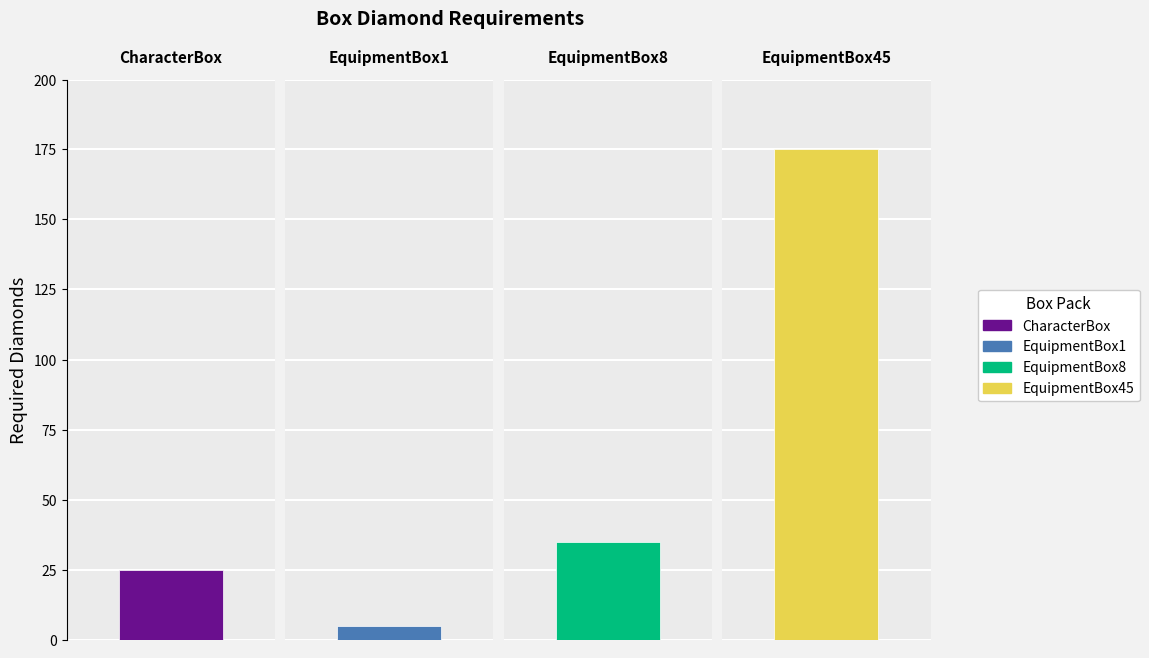

How many values are below 35?

2